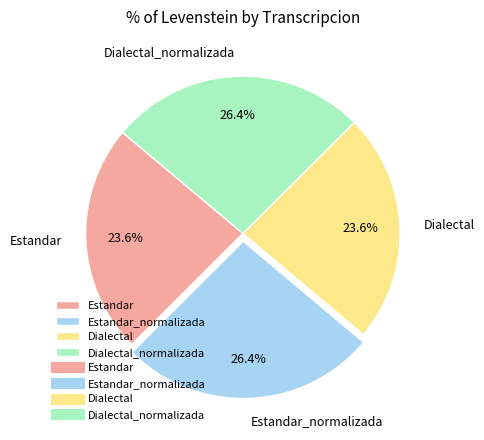

To the nearest percent, what portion does Estandar represent?

24%